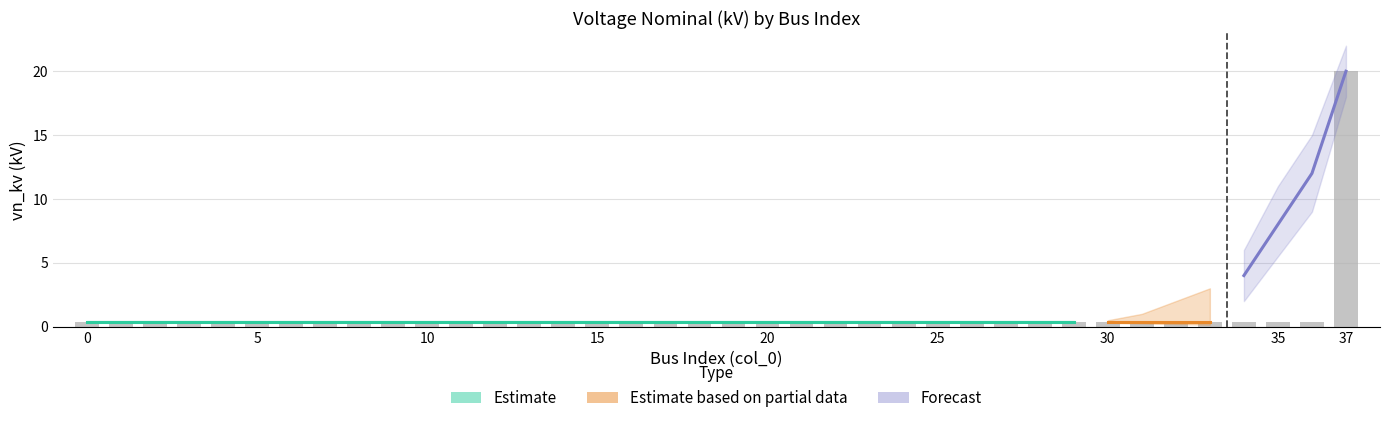

True or false: the data shows 0.4 at 28.

True